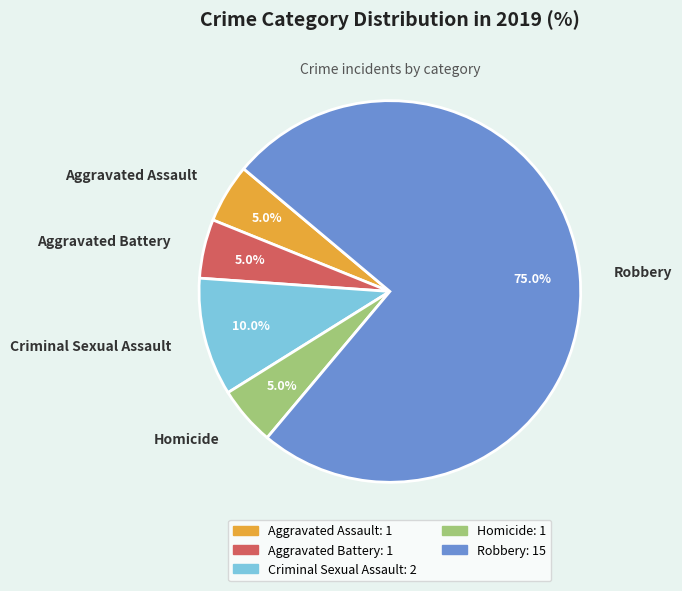

The Robbery slice represents 80% of the pie. True or false?

False